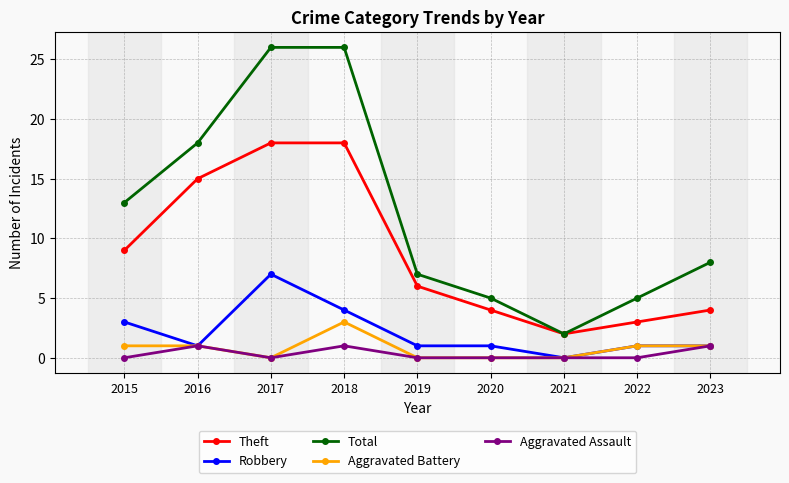

True or false: Total and Robbery cross at least once.

False